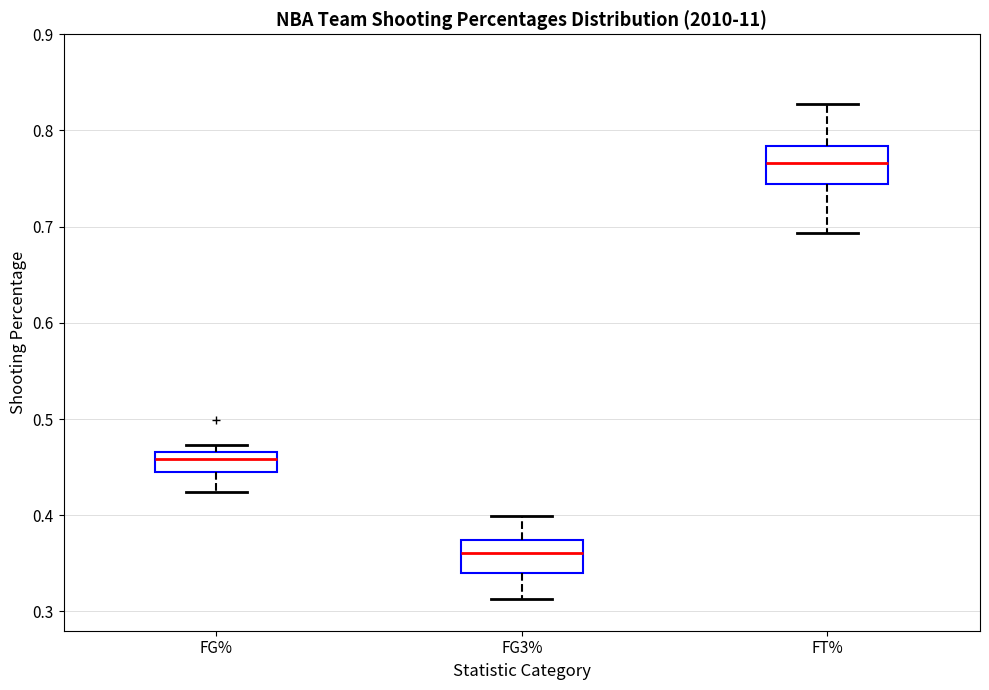

Reading left to right, transcribe this box plot: for each box, give where its median line is, the range the box spans, and where its two whiskers end, as read against the y-axis. The values are not printed on the chart, so give them approximately, as read against the axis.

FG%: median 0.46, box 0.44 to 0.47, whiskers 0.42 to 0.47 (just above the box's upper edge)
FG3%: median 0.36, box 0.34 to 0.37, whiskers 0.31 to 0.40
FT%: median 0.77, box 0.74 to 0.78, whiskers 0.69 to 0.83